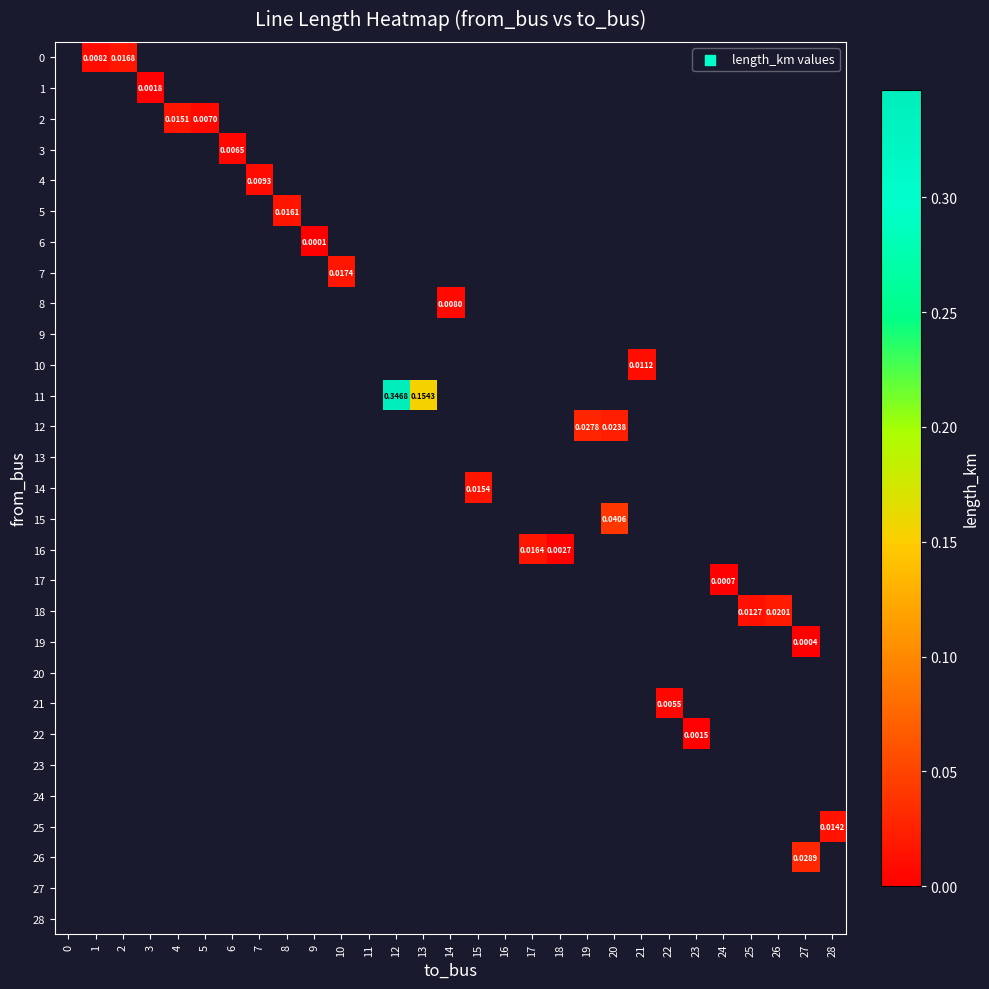

At which category does the chart reach its minimum across all series?

9